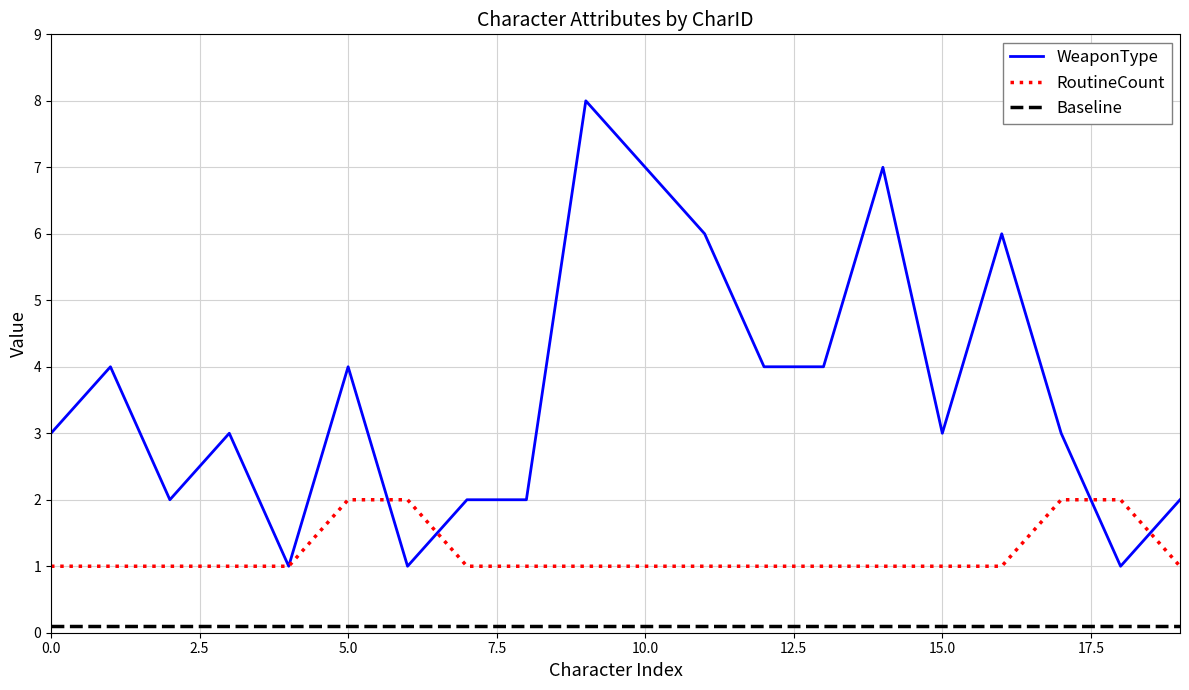

In WeaponType, how many points are higher than both neighbors (excluding endpoints)?

6